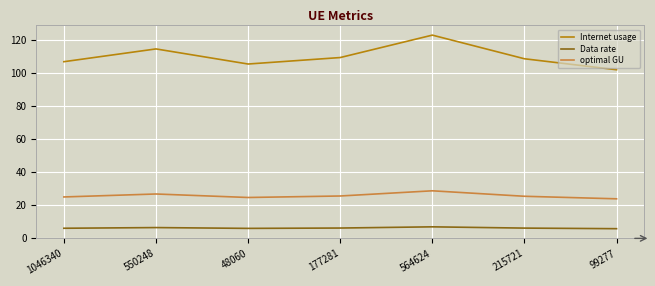

What is the total value across all series at 215721?

139.7